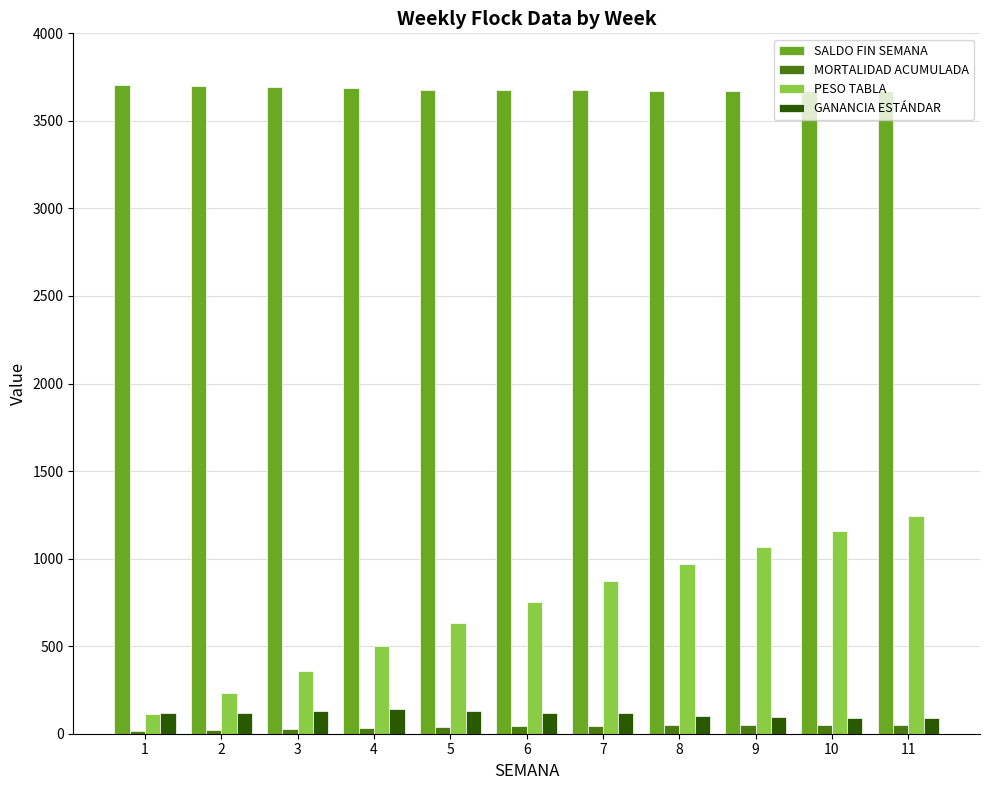

Between 1 and 9, which series saw the biggest shift?

PESO TABLA